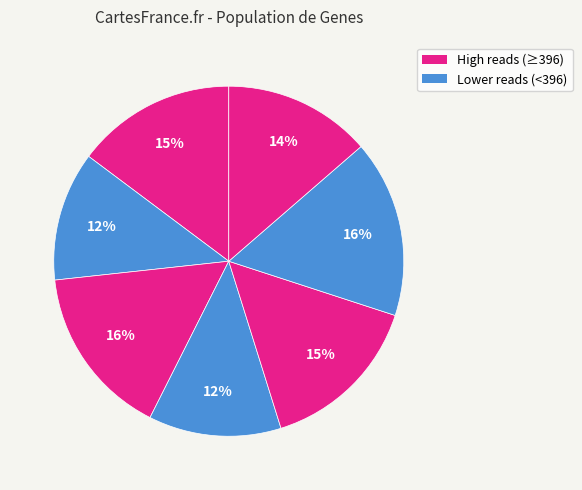

How many segments does this pie chart have?

7